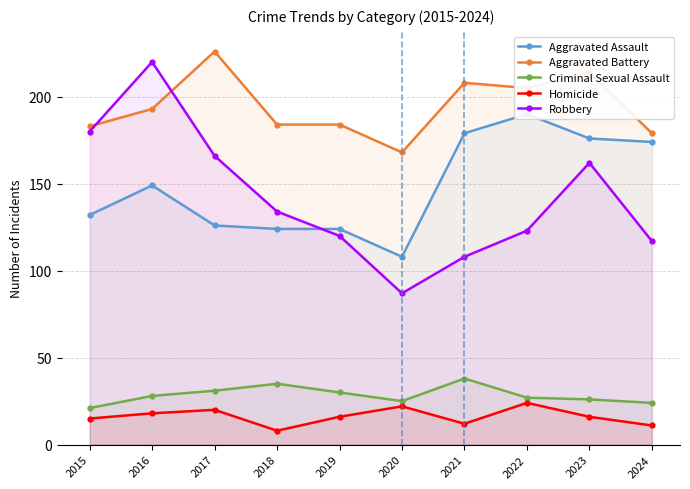

Which category has the highest value in the Criminal Sexual Assault series?

2021